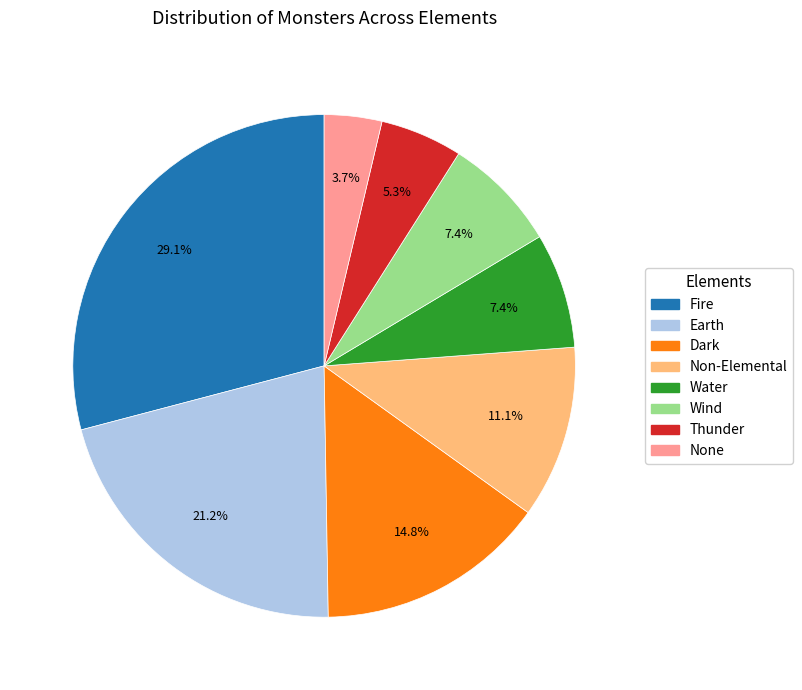

Does Wind account for over 50% of the chart?

No